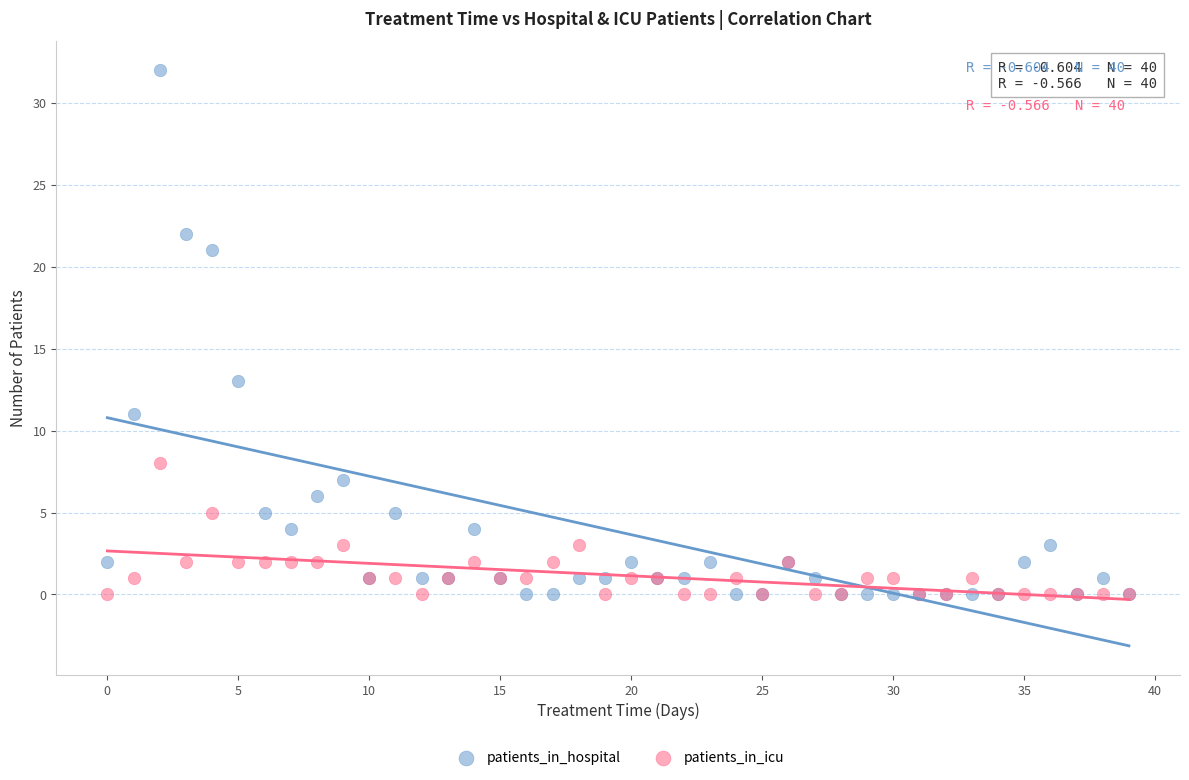

Which series contains the highest Y value?

patients_in_hospital